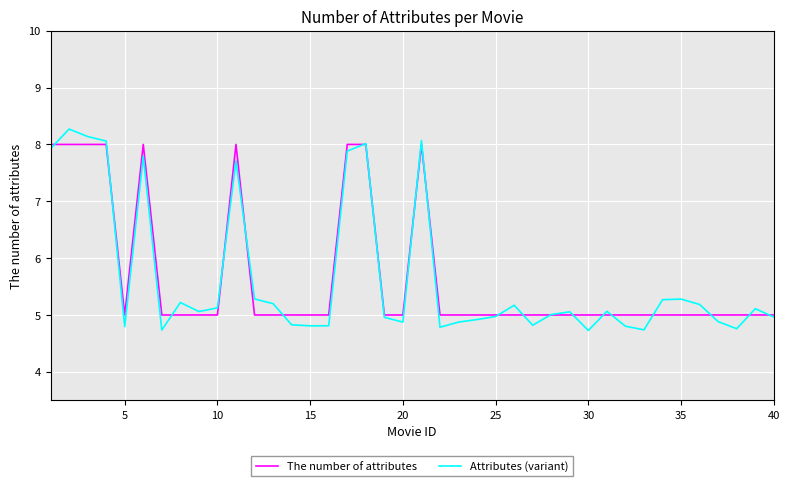

Which series has the largest range (max minus min)?

Attributes (variant)